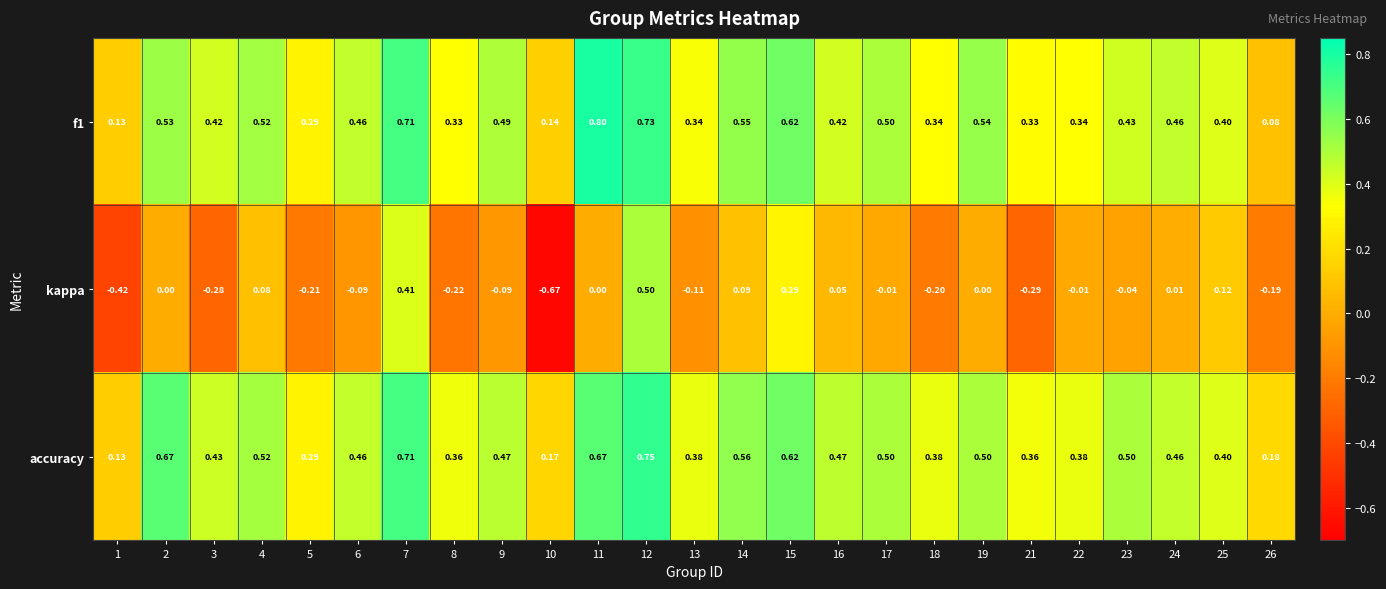

Which series has the largest total across all categories?

accuracy